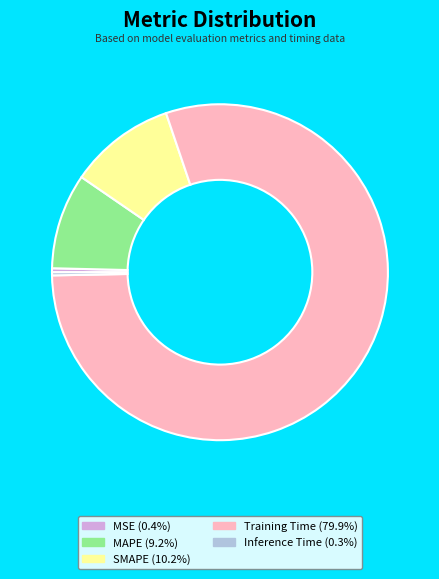

Is there any slice that represents more than half of the pie?

Yes